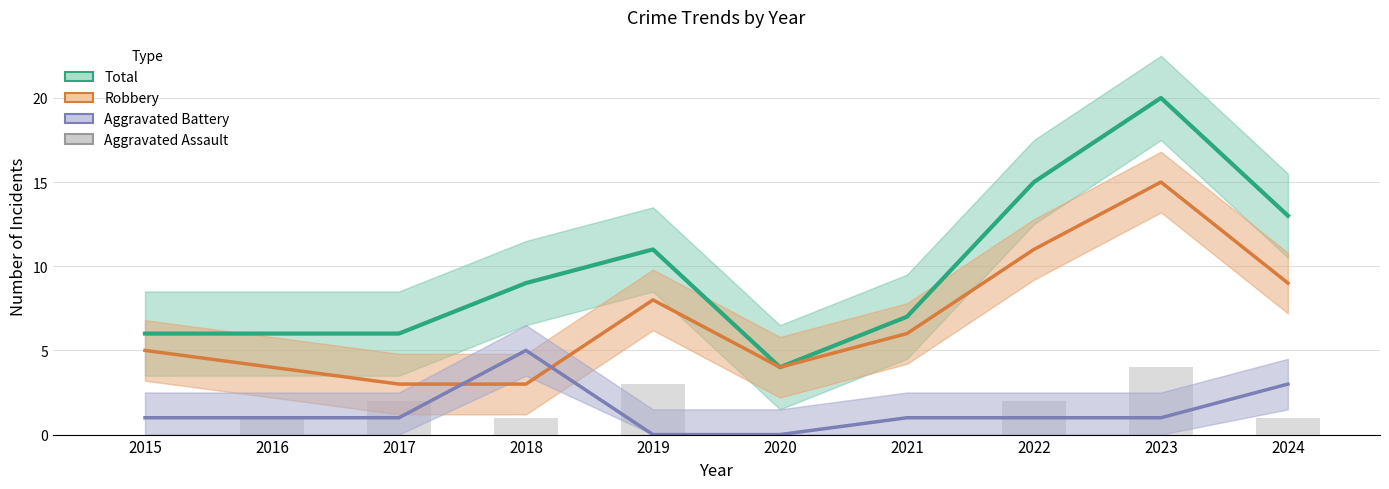

Count the number of categories in the chart.

10